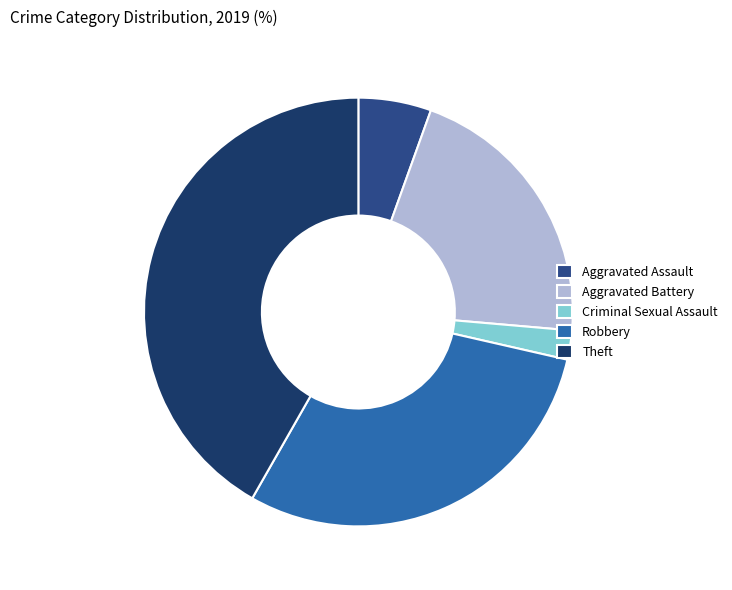

Approximately how many times larger is the value at Criminal Sexual Assault compared to Robbery?

0.1